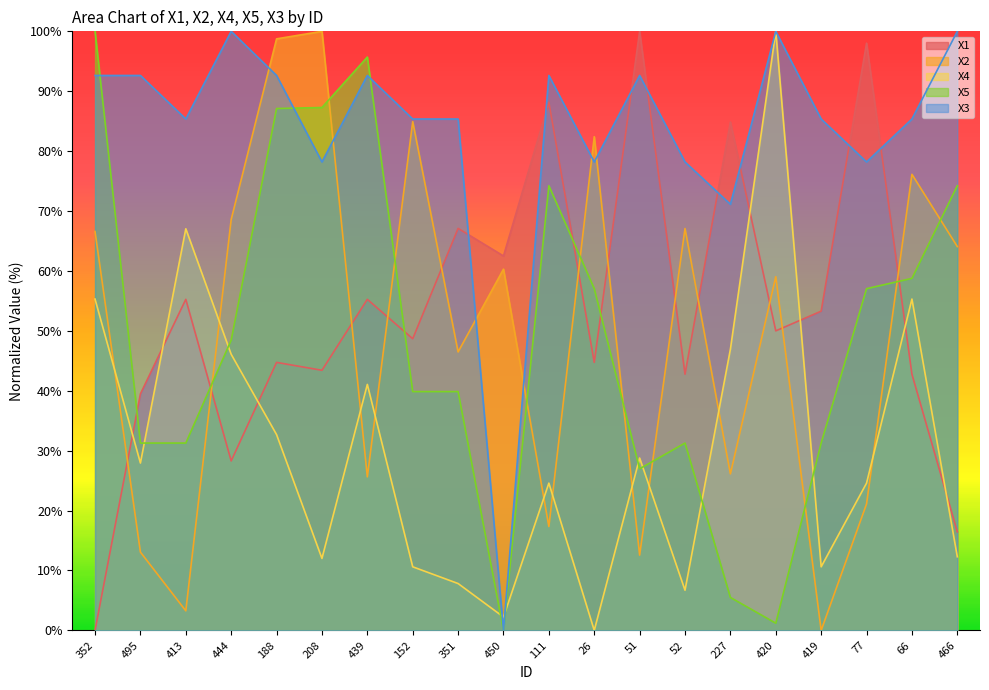

Where is X5 nearest to the value 50?

444